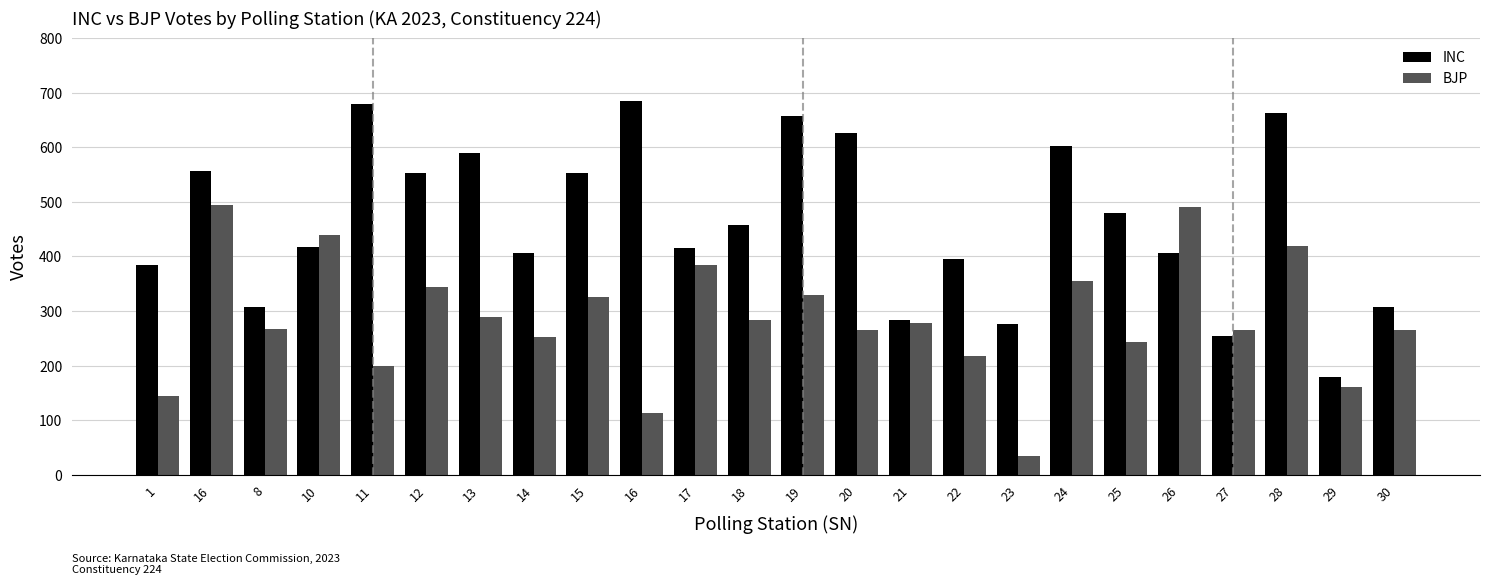

How many bars are there in each group?

2